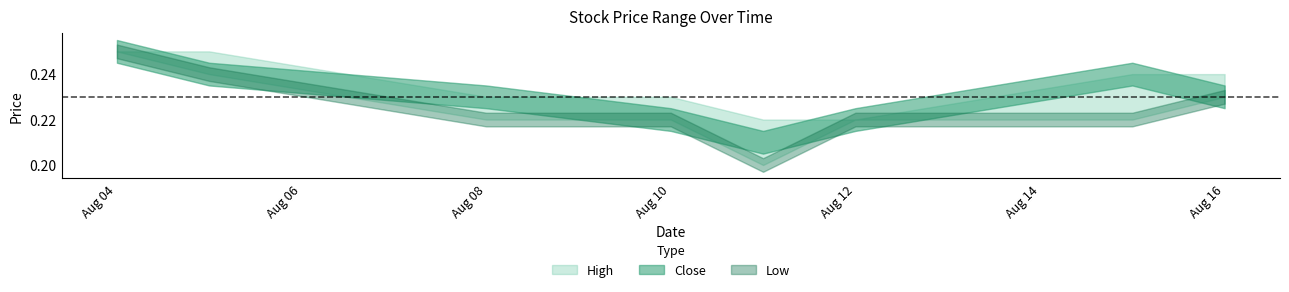

Count the Close values in the range 0 to 1.

8